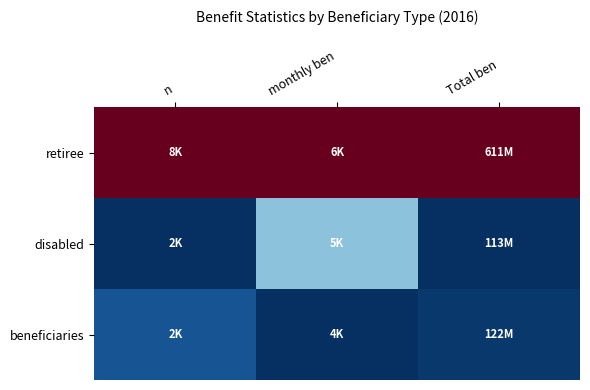

What is the difference between the highest and lowest values at monthly ben?

1.0